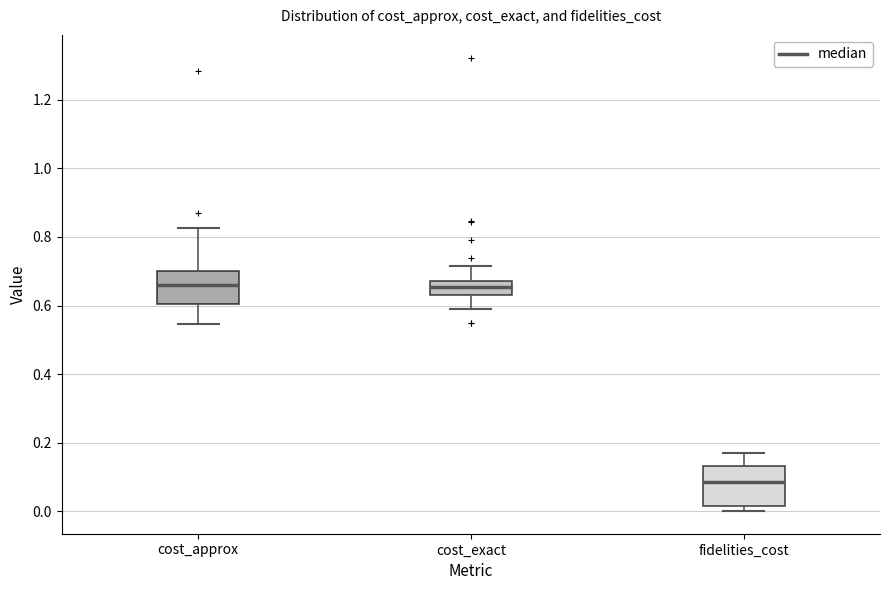

Which box has the lowest median line?

fidelities_cost